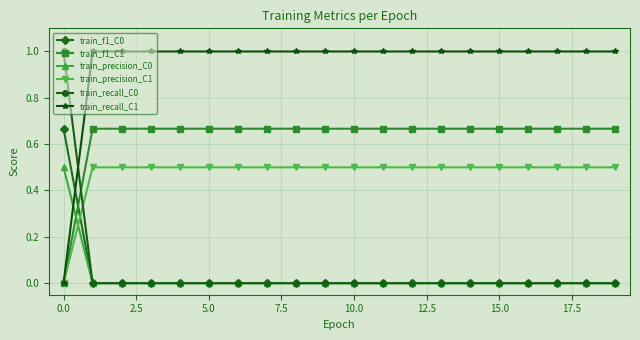

Which series ends up on top after the final intersection of train_precision_C0 and train_precision_C1?

train_precision_C1